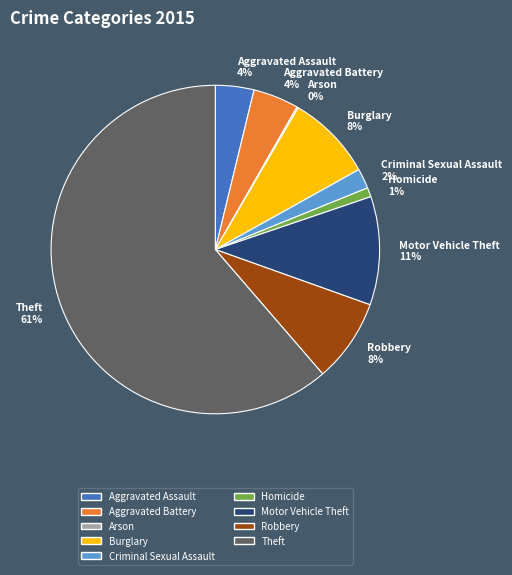

To the nearest percent, what is the average slice percentage?

11%